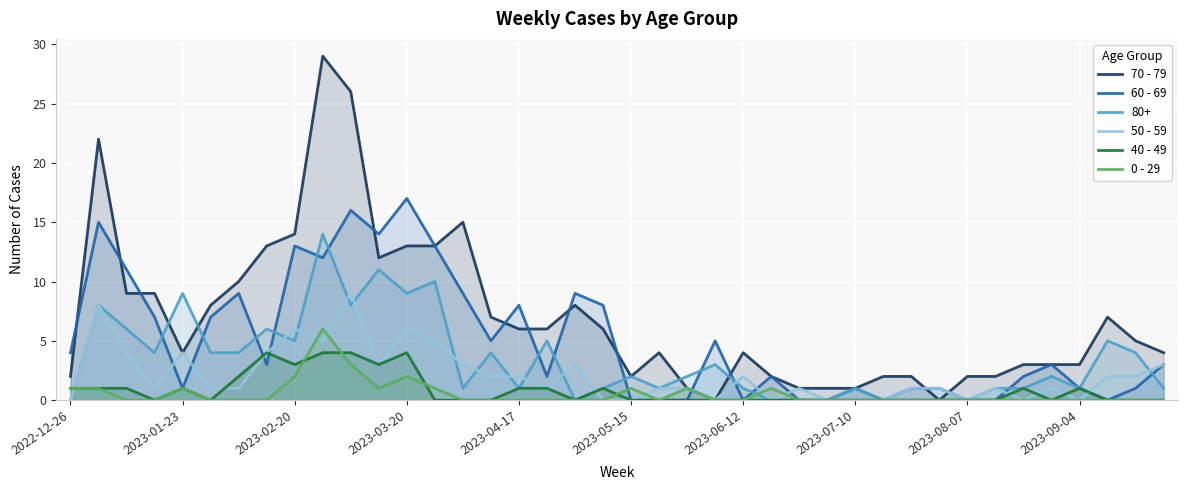

Rank the series by their maximum value, from lowest to highest.

40 - 49, 0 - 29, 50 - 59, 80+, 60 - 69, 70 - 79